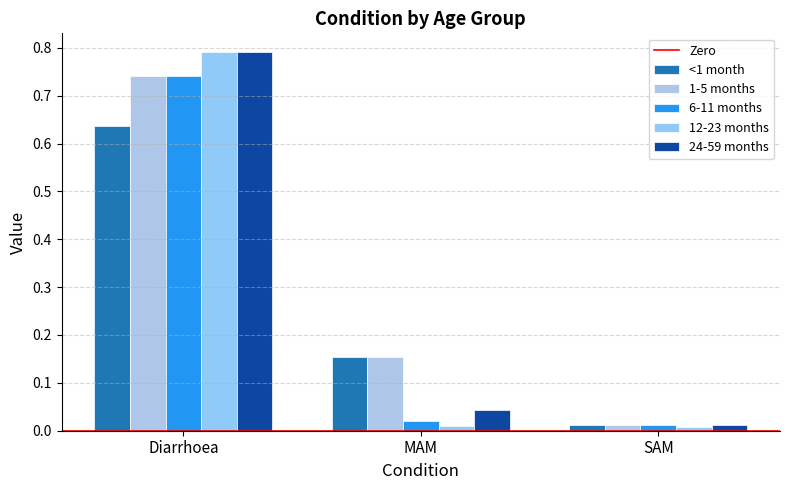

At which label does 6-11 months reach its minimum?

SAM